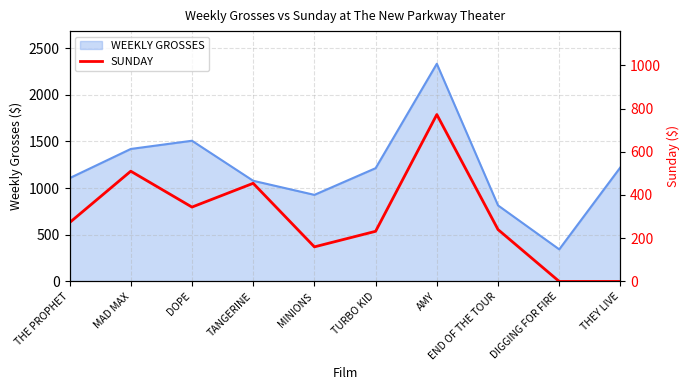

At which label does WEEKLY GROSSES reach its peak?

AMY